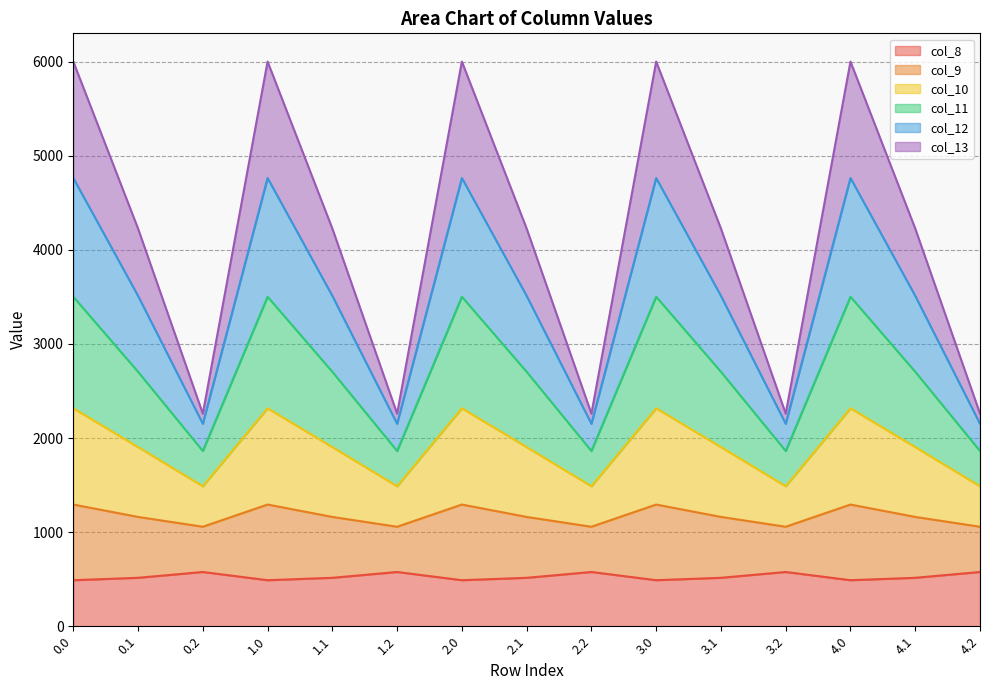

What is the highest value of the col_8 series?

576.6